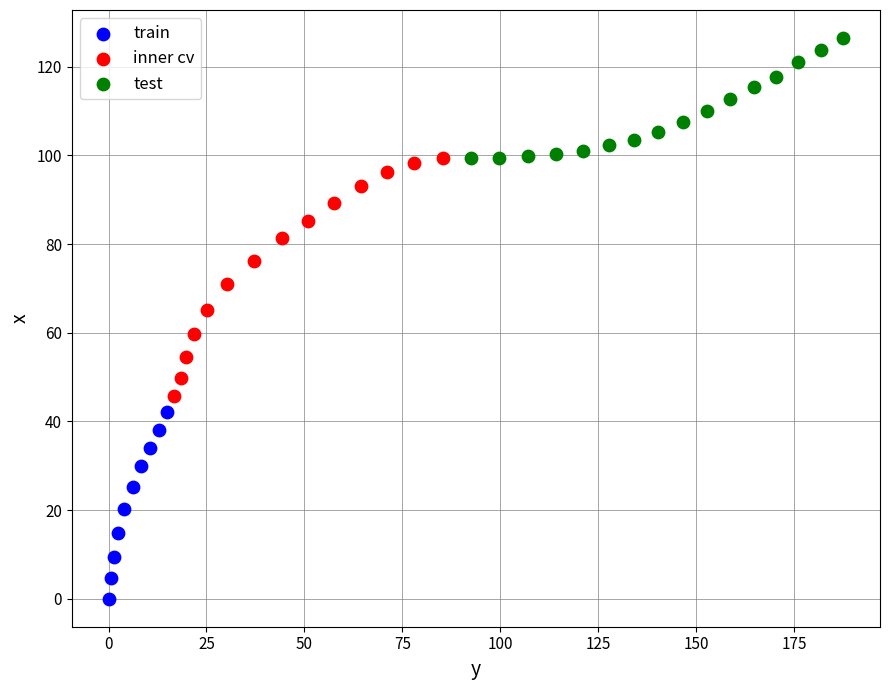

What are all the series names shown in the legend?

train, inner cv, test